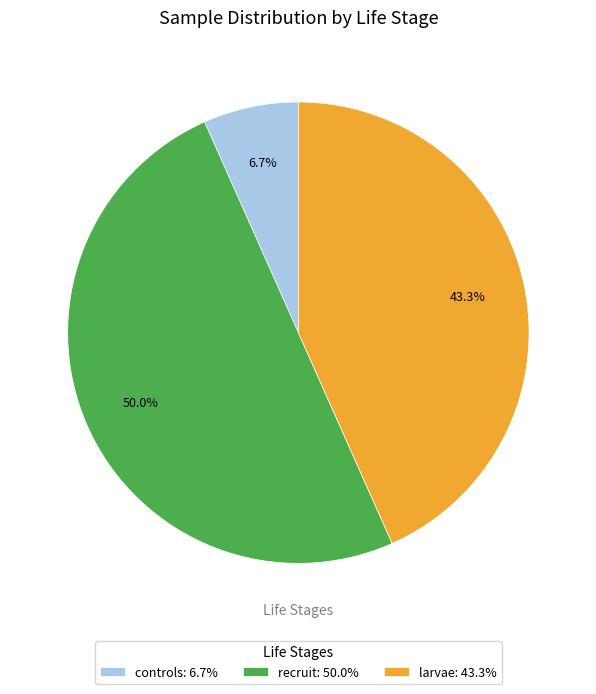

The recruit slice represents 50% of the pie. True or false?

True